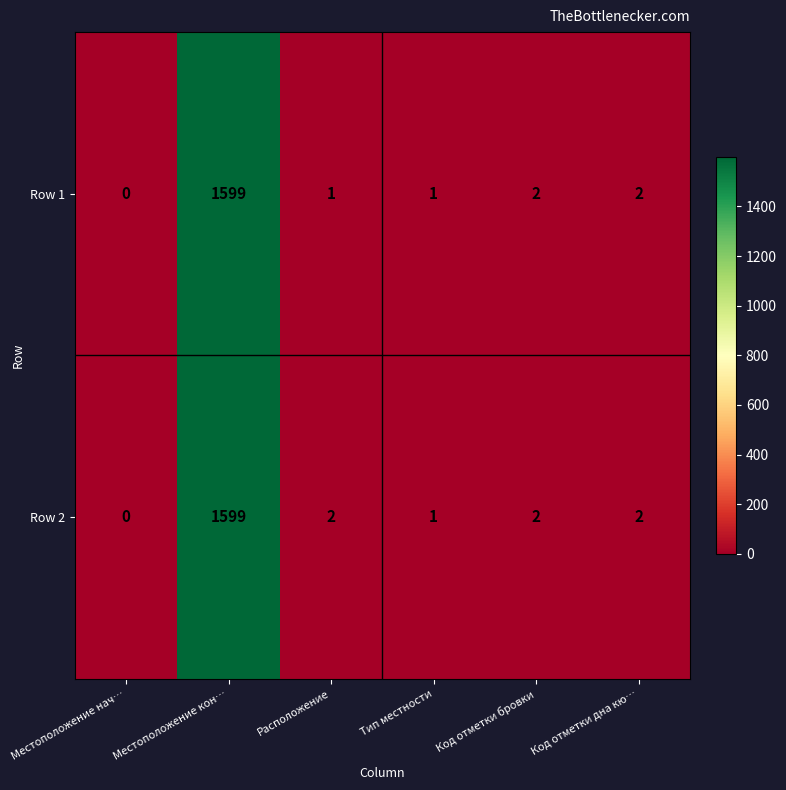

Rank the series by their average value, from highest to lowest.

Row 2, Row 1